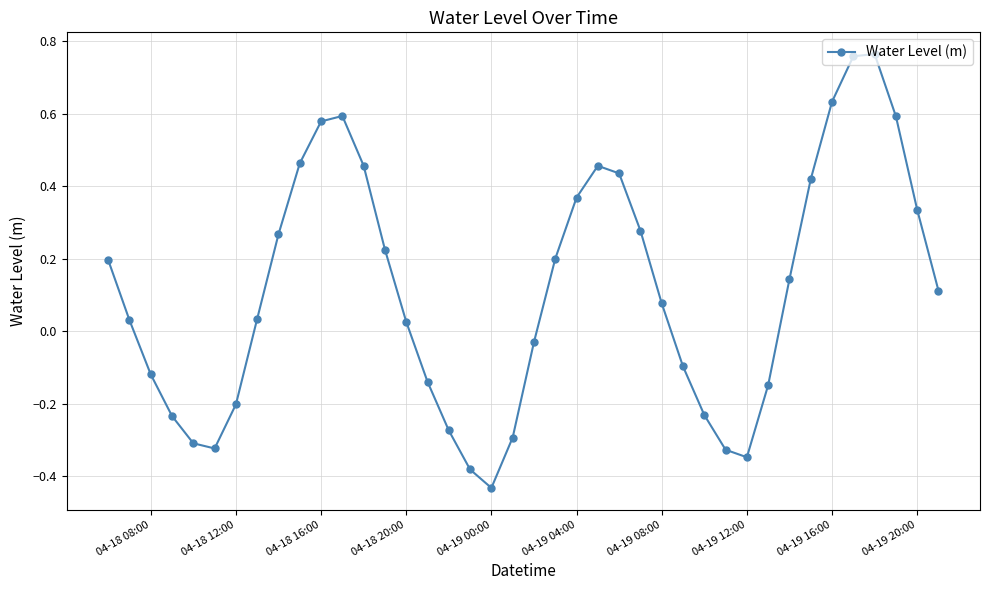

What is the difference between the second highest and second lowest values?

1.1